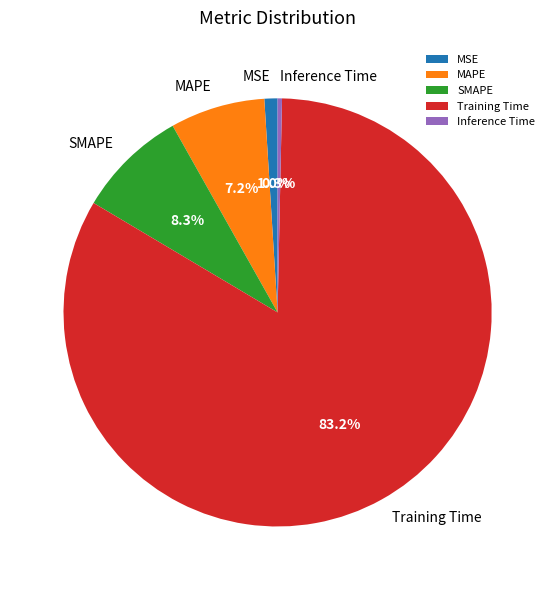

What portion of the pie excludes Training Time?

16.8%